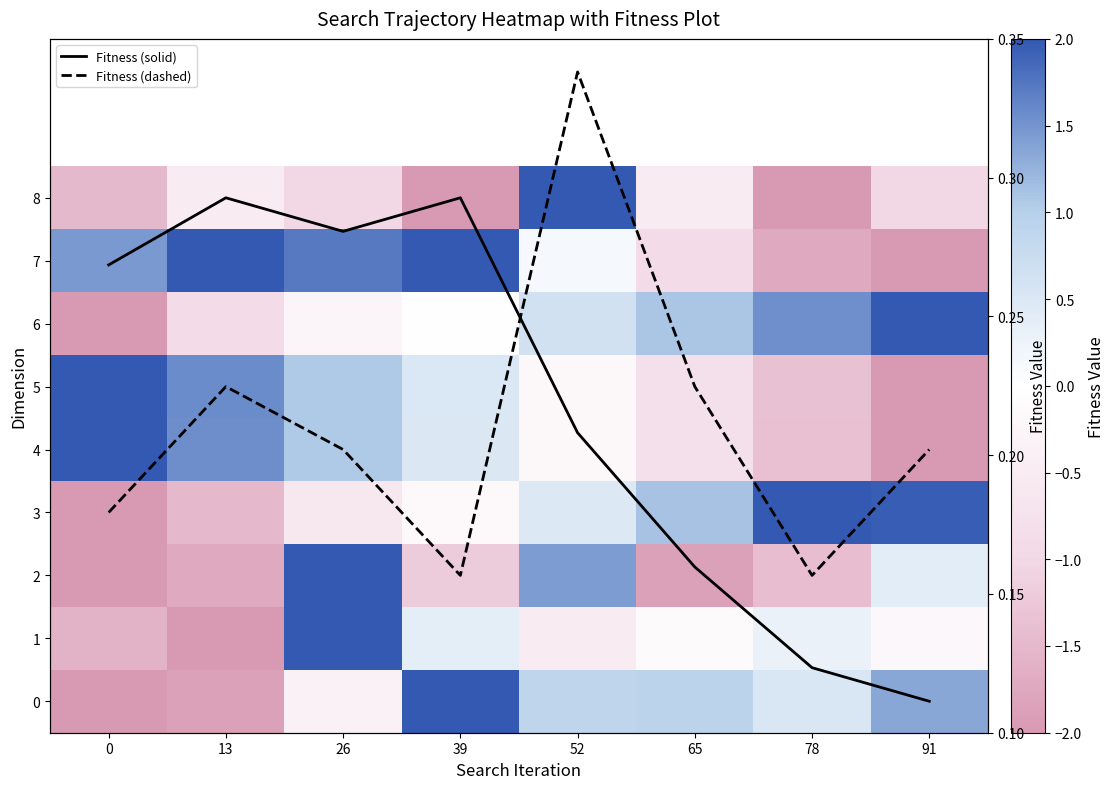

The value of 8 at 78 is -0.6. True or false?

False